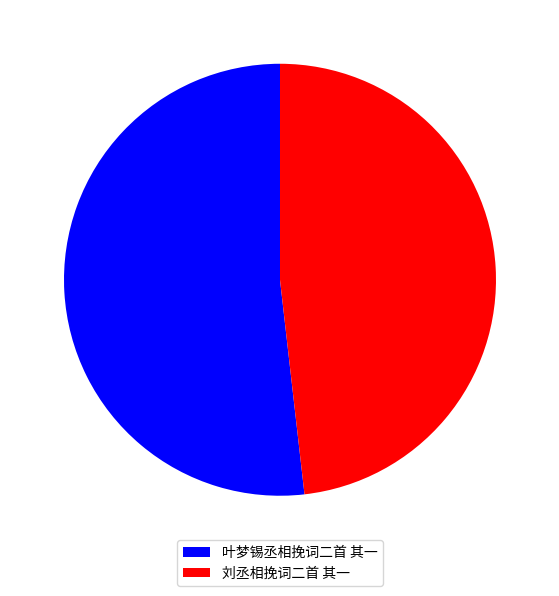

Combined, do 刘丞相挽词二首 其一 and 叶梦锡丞相挽词二首 其一 account for over 50%?

Yes